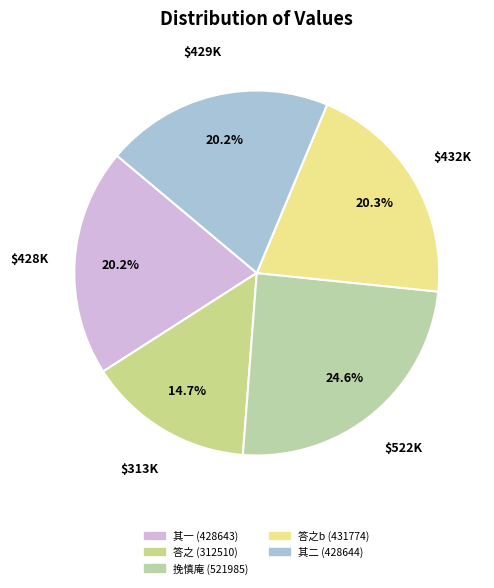

Count the number of slices in the pie.

5